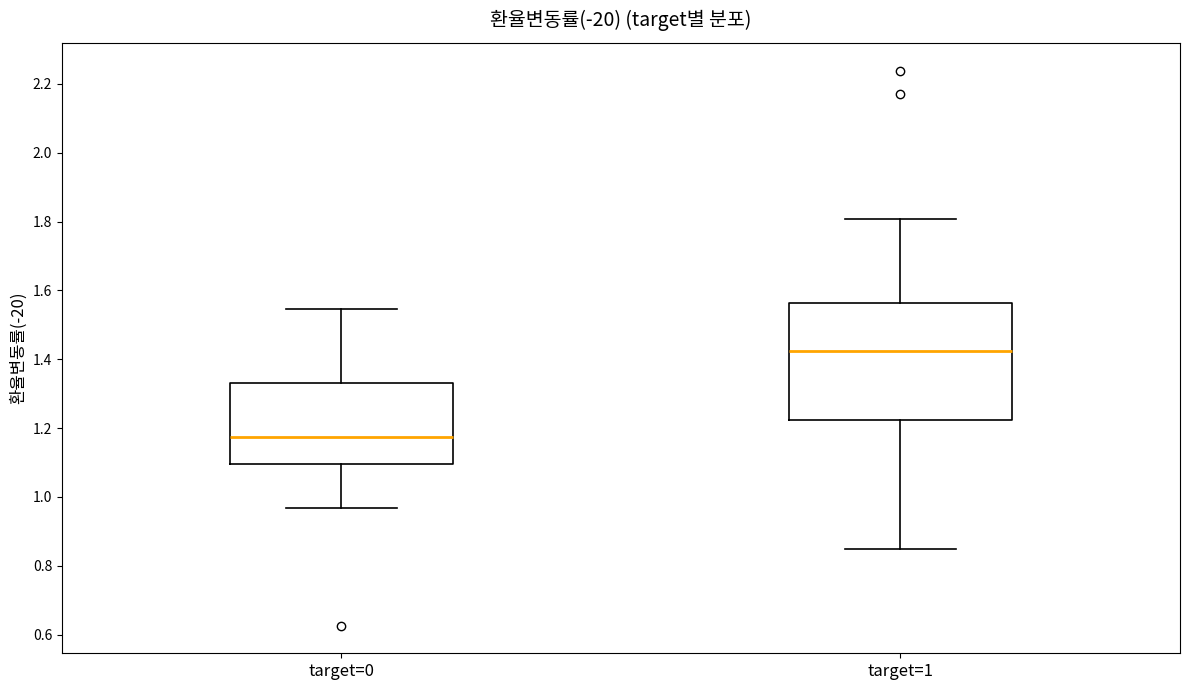

Which box's median line is the highest?

target=1